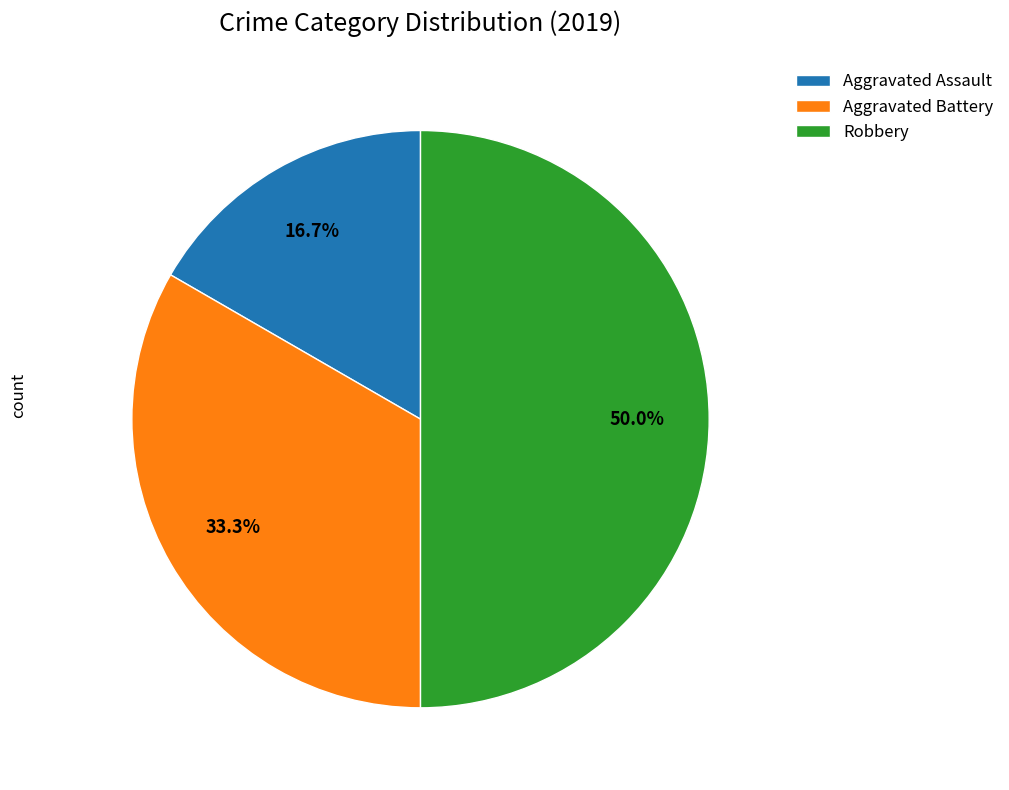

Which has a higher value, Aggravated Battery or Aggravated Assault?

Aggravated Battery